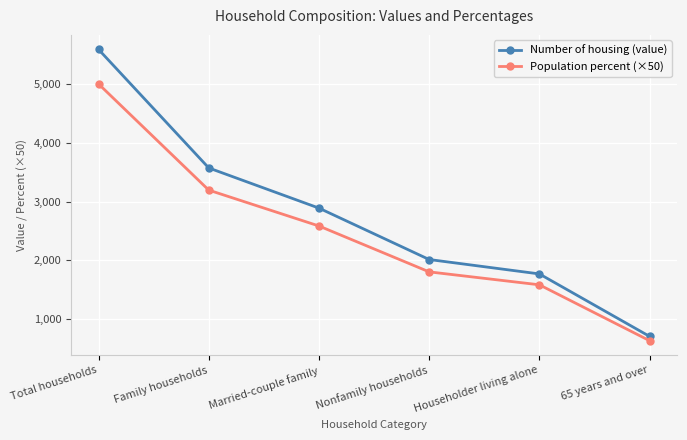

At which label does Population percent (×50) reach its minimum?

65 years and over